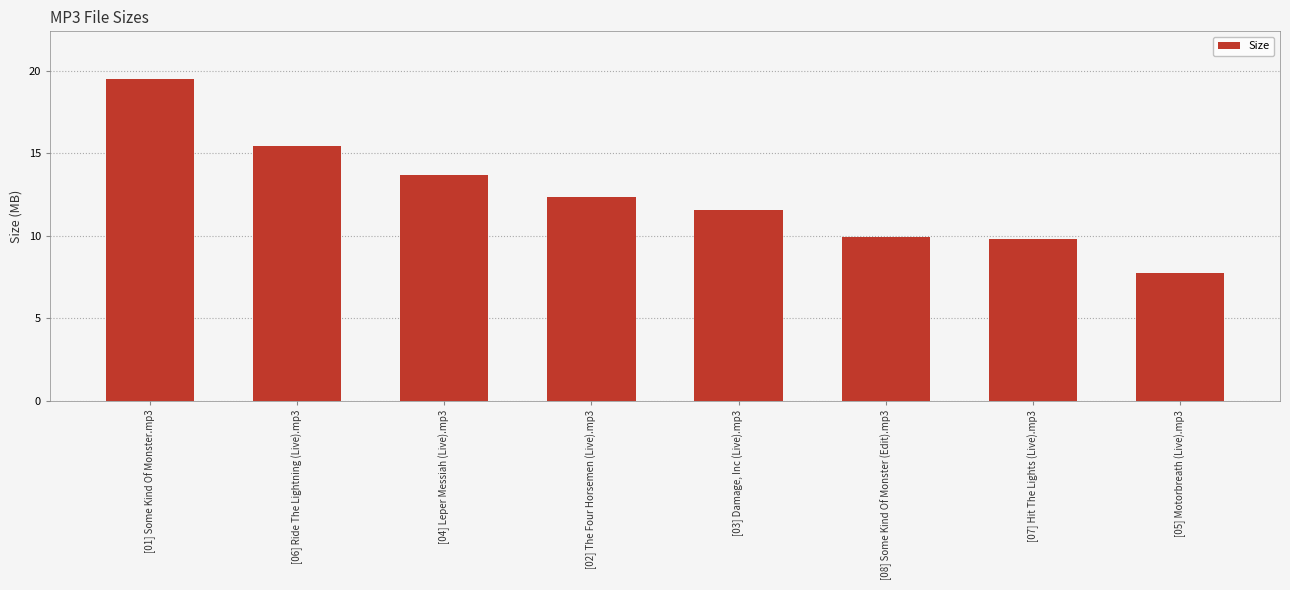

At which label does the data first exceed 12?

[01] Some Kind Of Monster.mp3